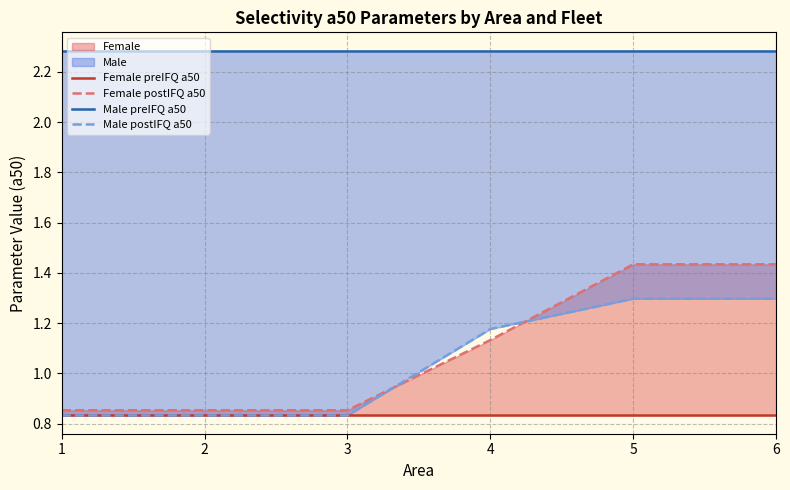

Where does the Male postIFQ a50 series first go above 1?

4